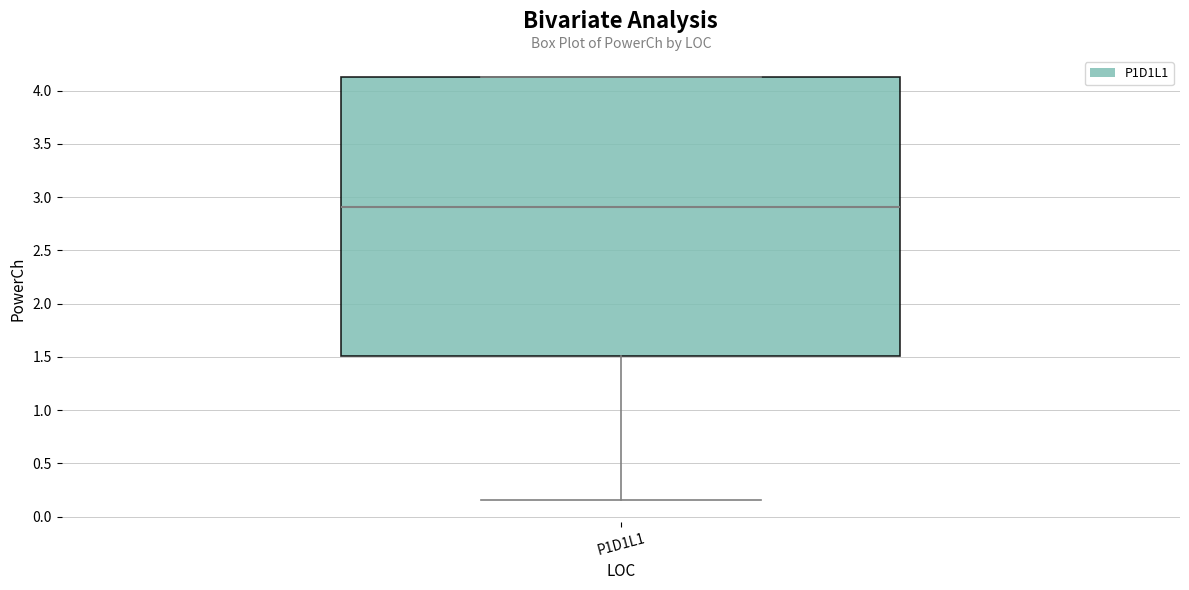

Where does the median line of the box for P1D1L1 sit on the y-axis? The values are not printed on the chart, so give them approximately, as read against the axis.

2.90